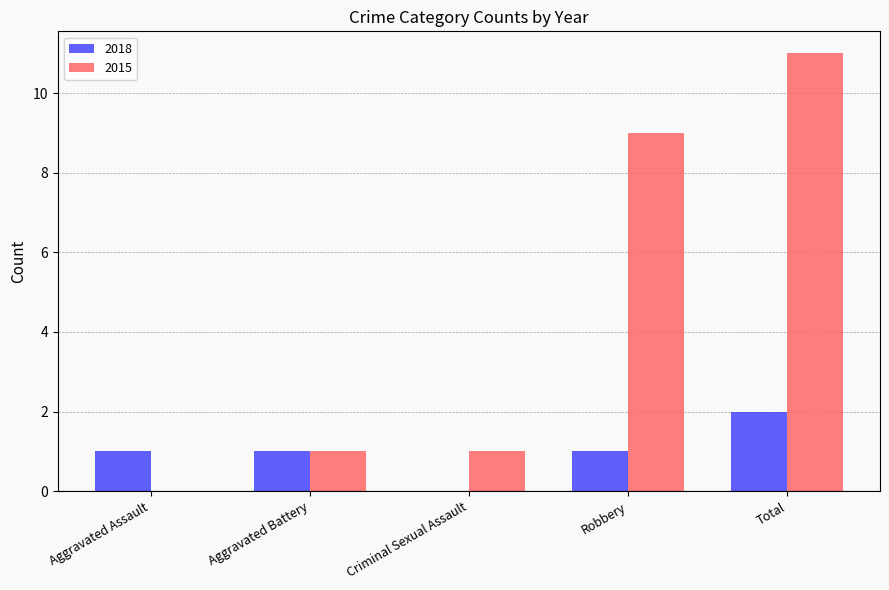

How many data points does each series have?

5